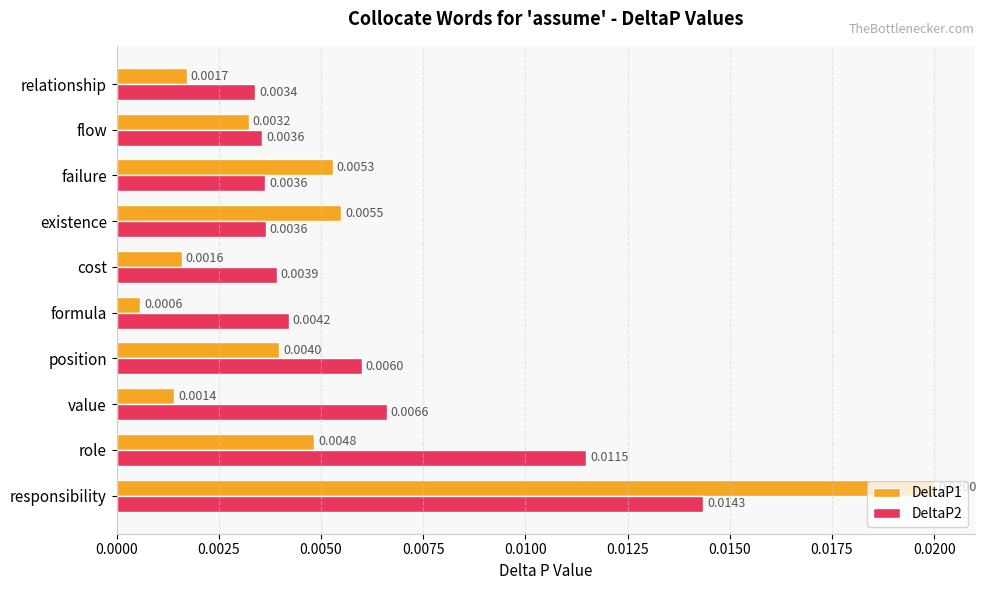

List the series in order of their peak value, highest first.

DeltaP1, DeltaP2